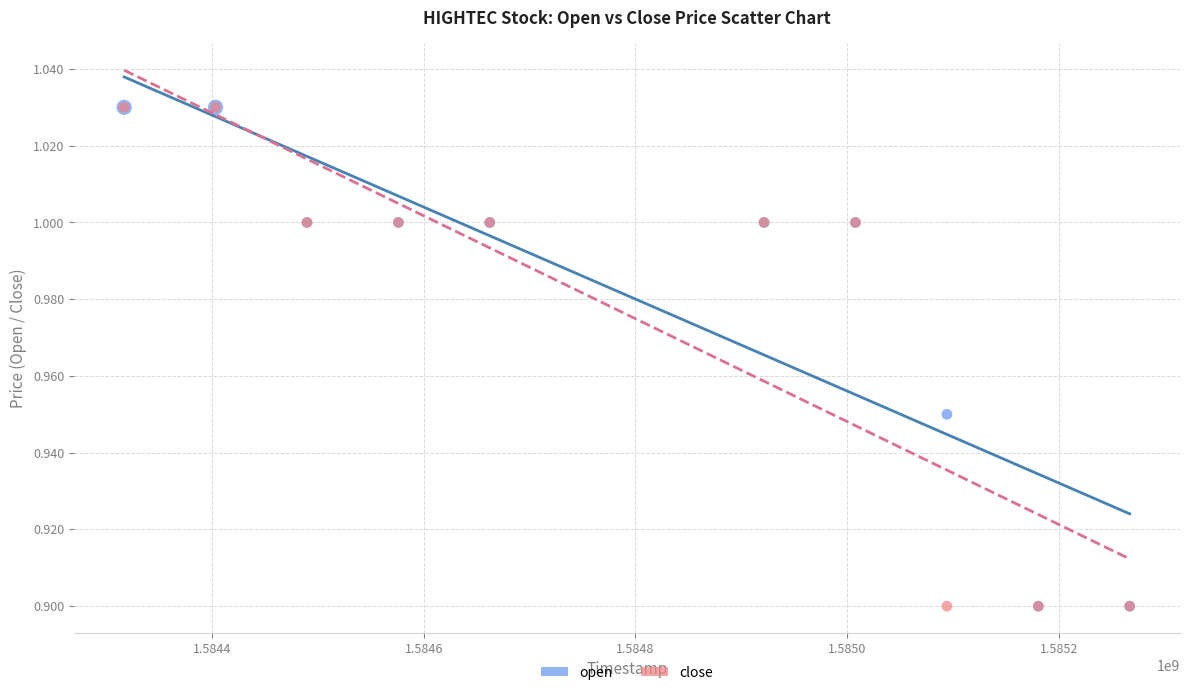

What are all the series names shown in the legend?

open, close